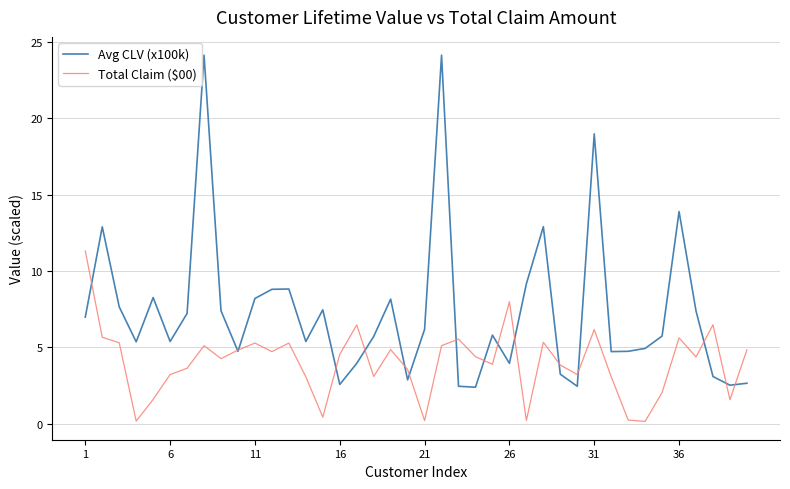

Which series has the largest range (max minus min)?

Avg CLV (x100k)